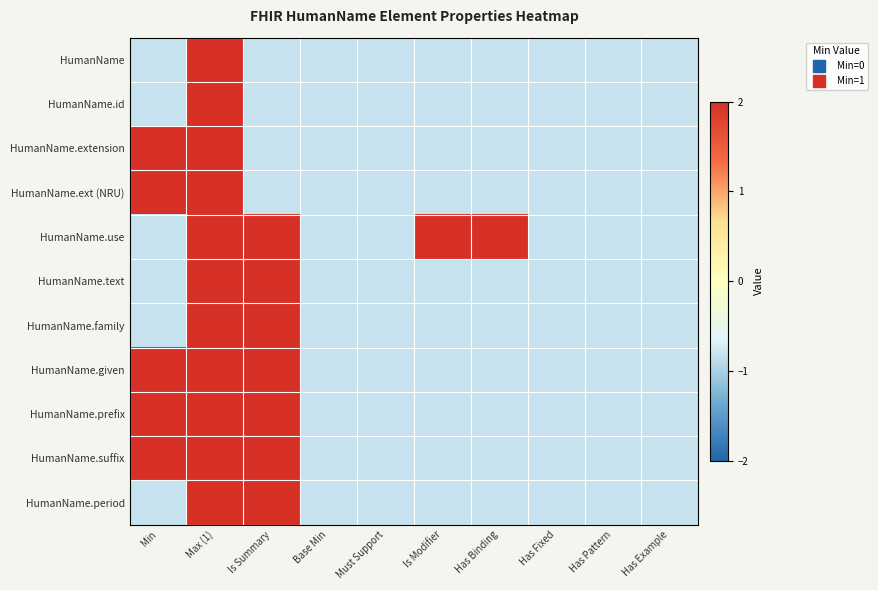

List the series in order of their peak value, lowest first.

HumanName, HumanName.id, HumanName.extension, HumanName.ext (NRU), HumanName.use, HumanName.text, HumanName.family, HumanName.given, HumanName.prefix, HumanName.suffix, HumanName.period